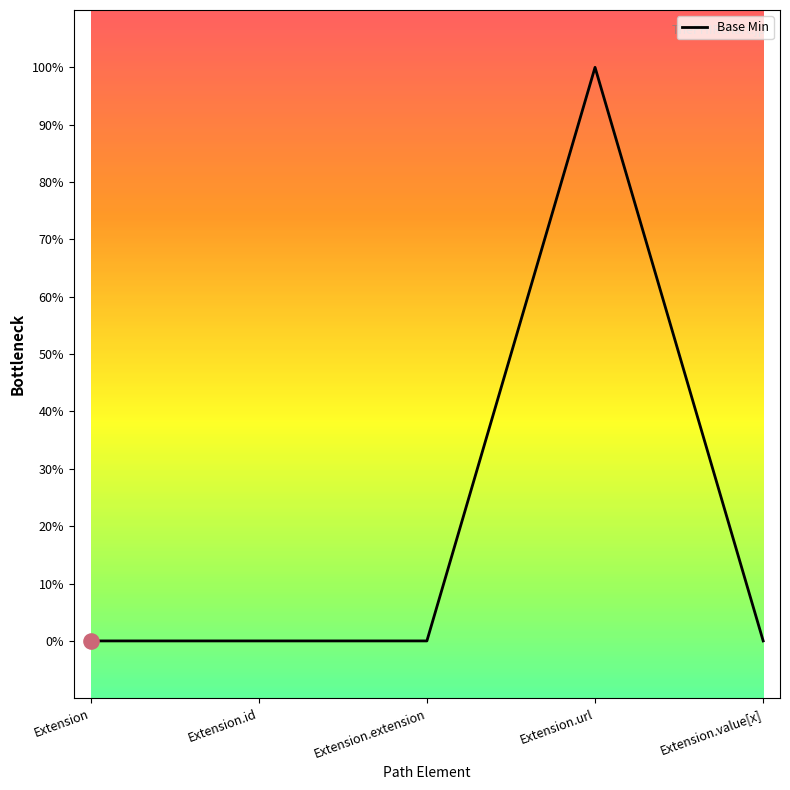

Which has a higher value, Extension.url or Extension?

Extension.url